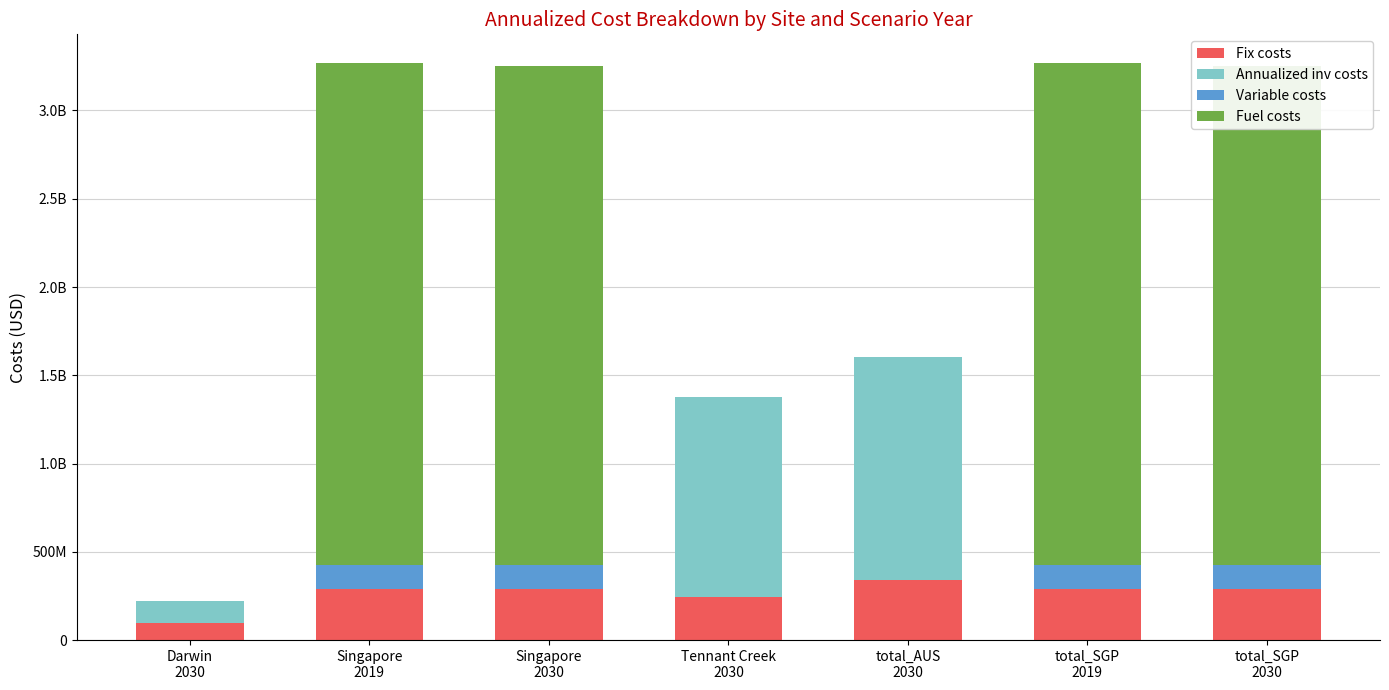

Are the bars grouped side by side (vs. stacked)?

No